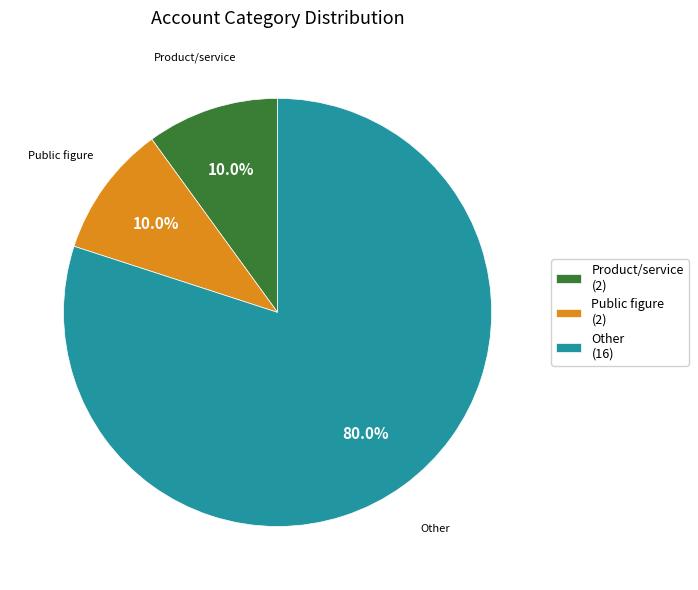

Which slice is the largest?

Other (16)